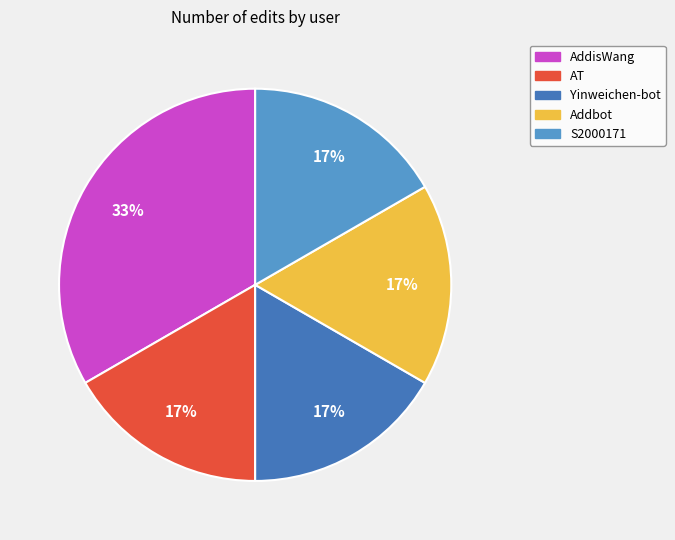

Does any single category account for the majority?

No